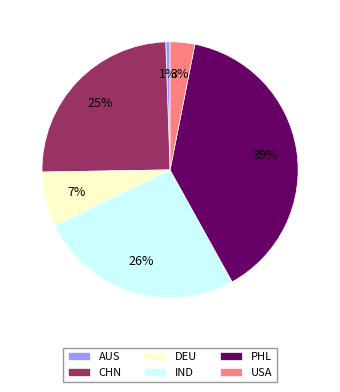

How many slices are in this pie chart?

6